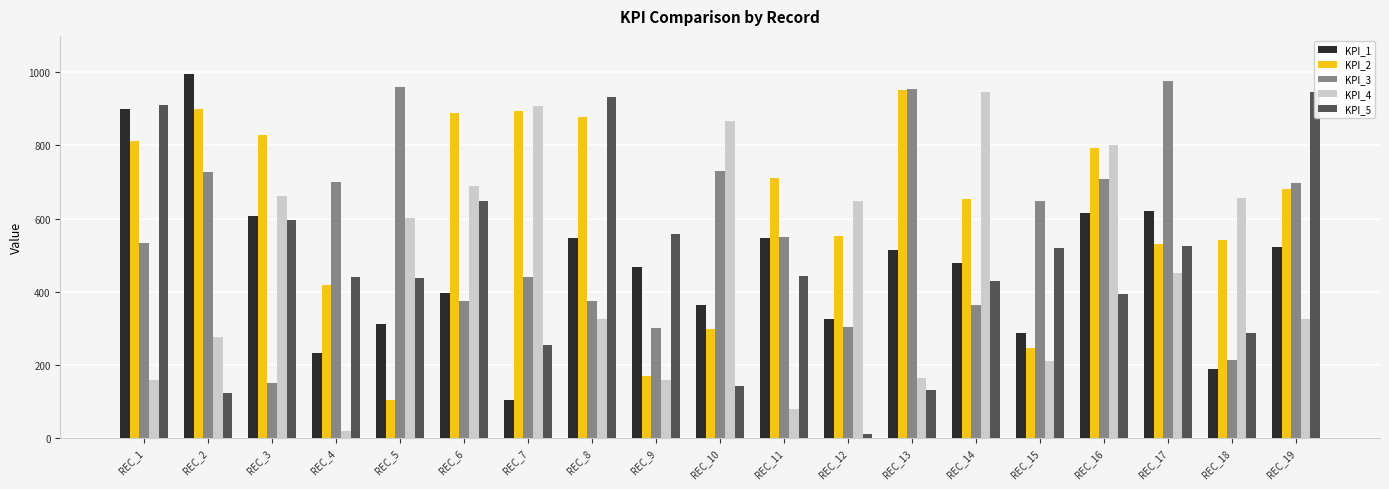

Is it true that KPI_4 equals 275 at REC_9?

False